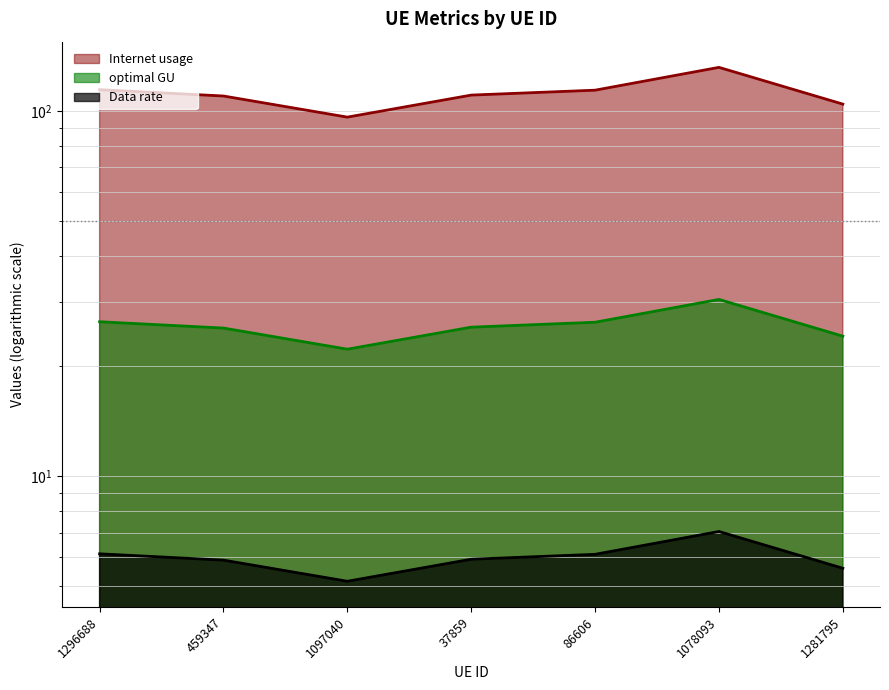

Is it true that optimal GU equals 7.9 at 1281795?

False